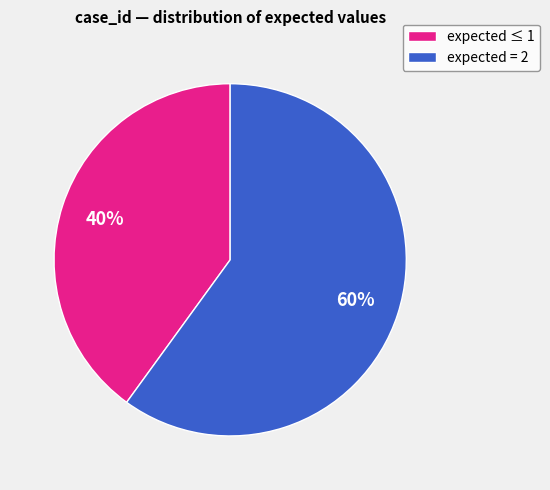

Rank the categories by value from lowest to highest.

expected ≤ 1, expected = 2